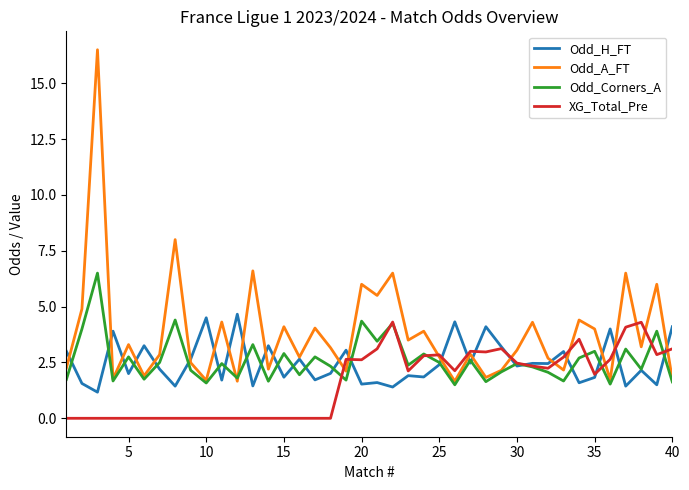

What are all the series names shown in the legend?

Odd_H_FT, Odd_A_FT, Odd_Corners_A, XG_Total_Pre